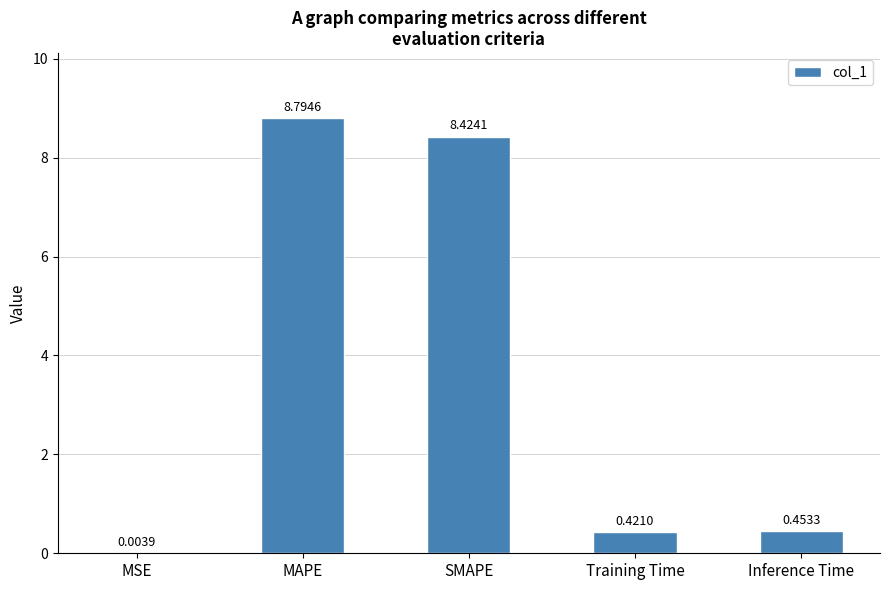

Are the bars horizontal?

No